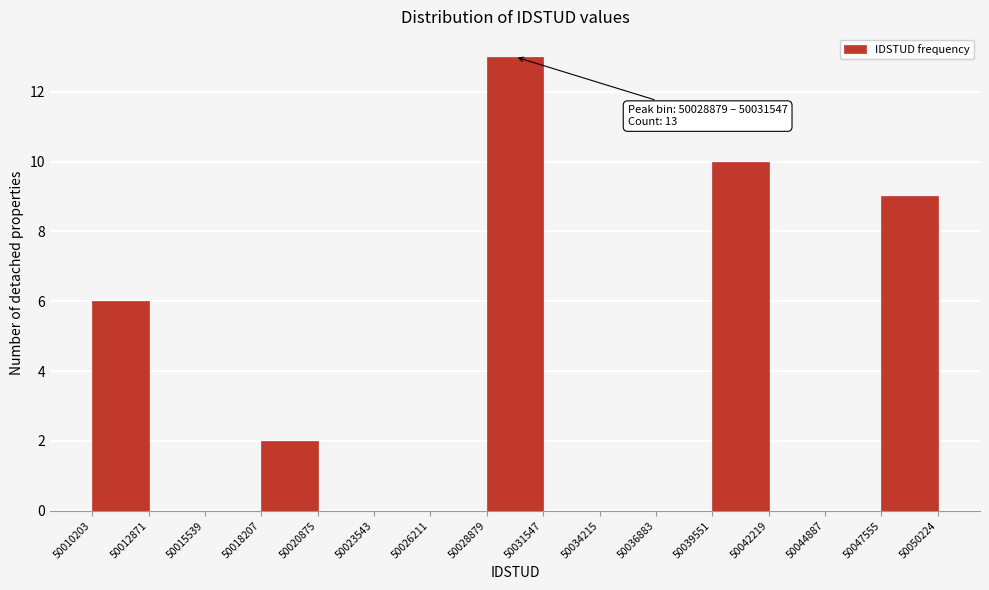

Over which range of the x-axis is the bar tallest?

50028879 to 50031547